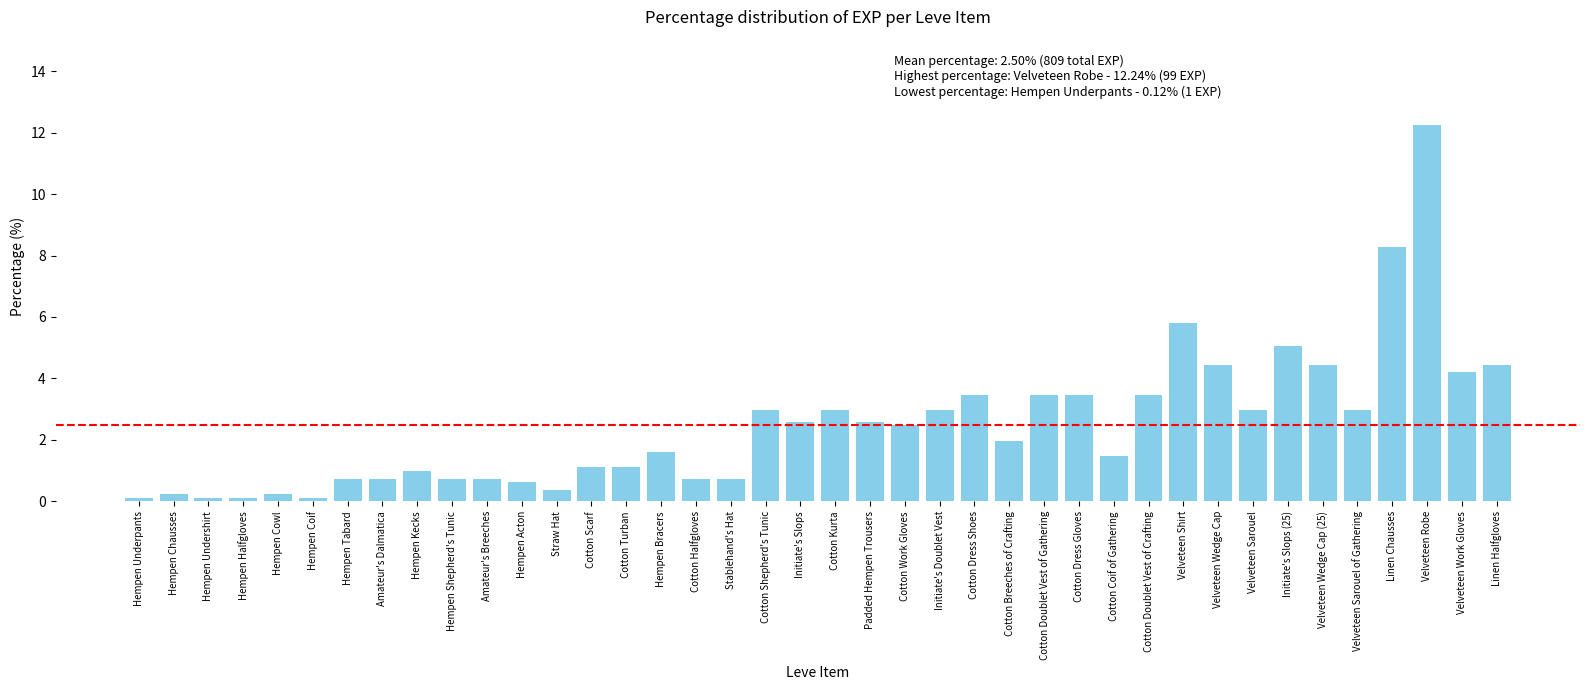

What is the maximum value shown in the chart?

12.2